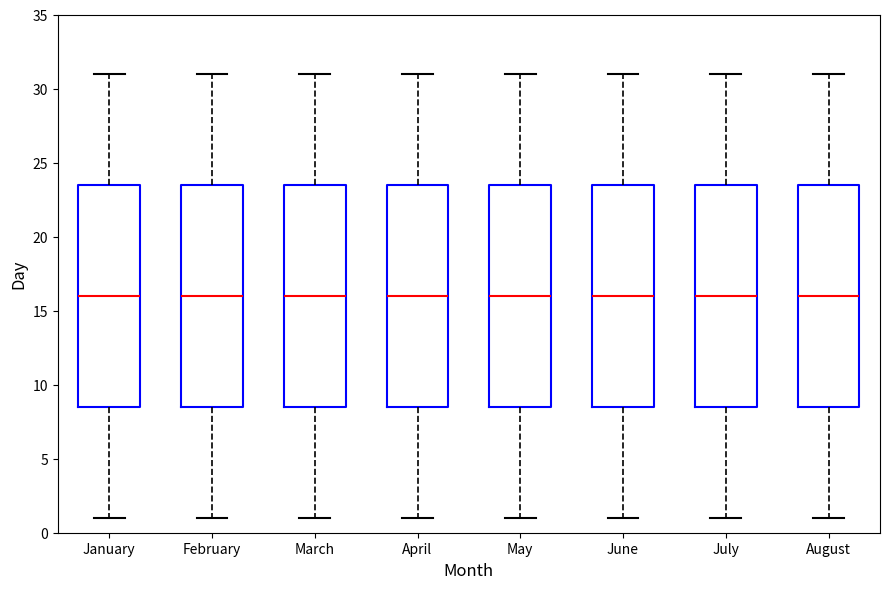

Where does the upper whisker of the box for March end on the y-axis? The values are not printed on the chart, so give them approximately, as read against the axis.

31.0